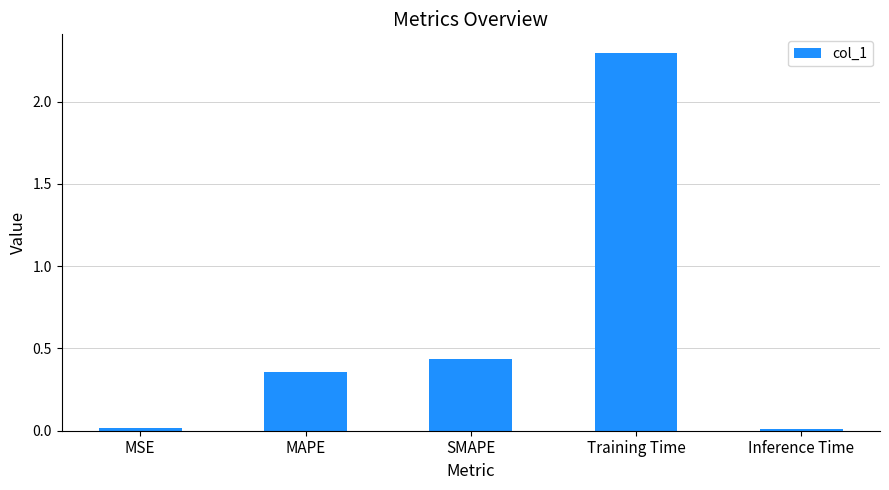

At which label is the value closest to 1?

SMAPE